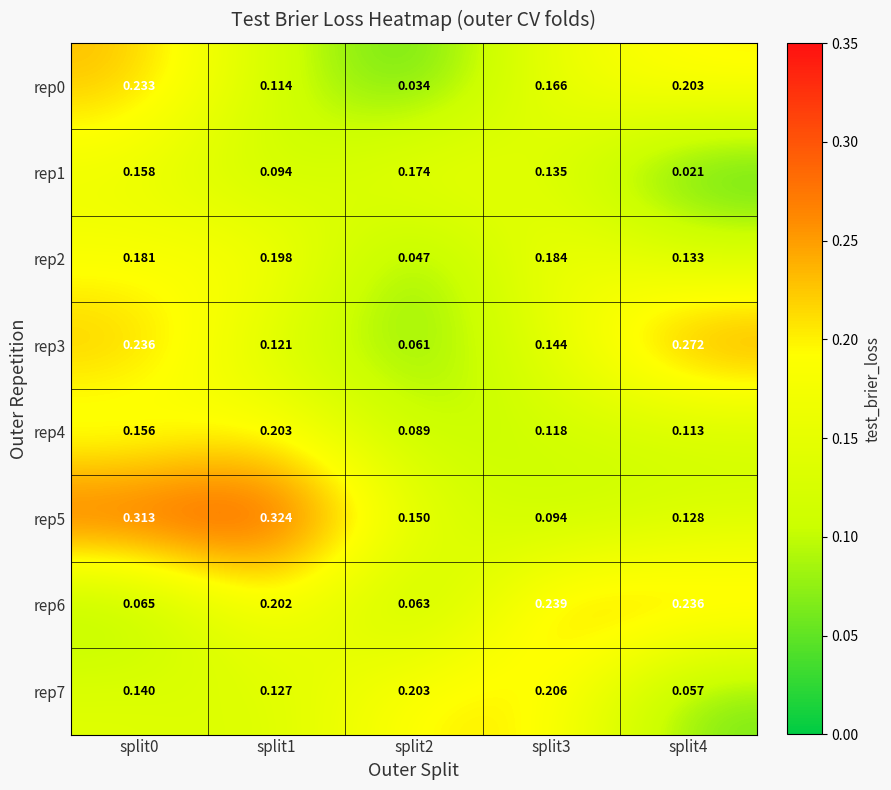

Is the value of rep4 at split3 greater than the value of rep3 at split2?

Yes